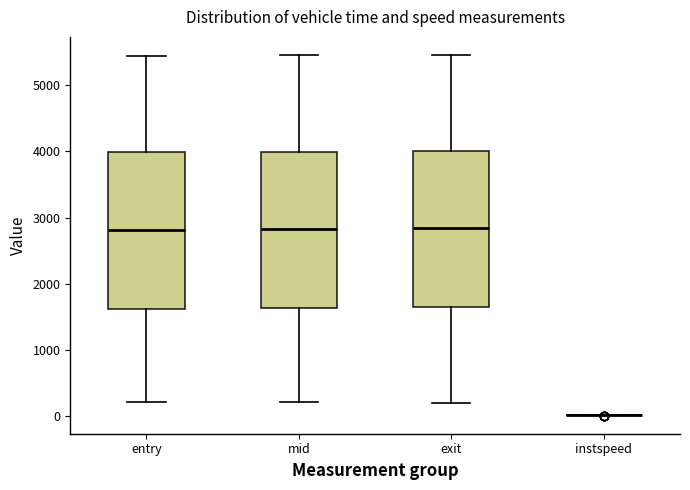

Reading left to right, read every box against the y-axis: the position of its median line, the range the box covers, and the ends of its whiskers. The values are not printed on the chart, so give them approximately, as read against the axis.

entry: median 2800, box 1600 to 4000, whiskers 200 to 5400
mid: median 2800, box 1600 to 4000, whiskers 200 to 5500
exit: median 2800, box 1600 to 4000, whiskers 200 to 5500
instspeed: box collapsed to a line at 0, whiskers 0 to 0